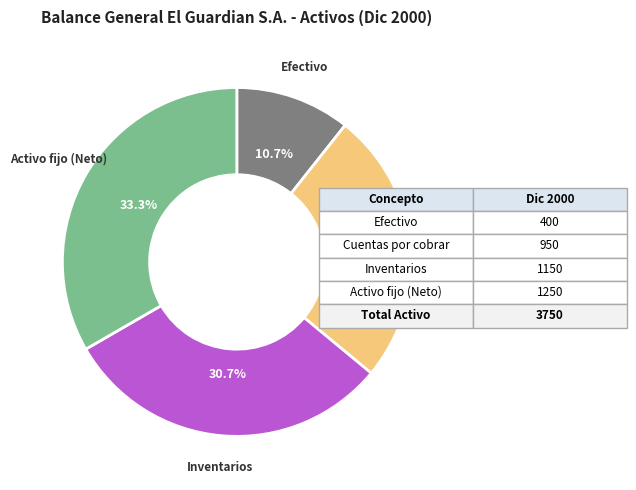

Is there any slice that represents more than half of the pie?

No